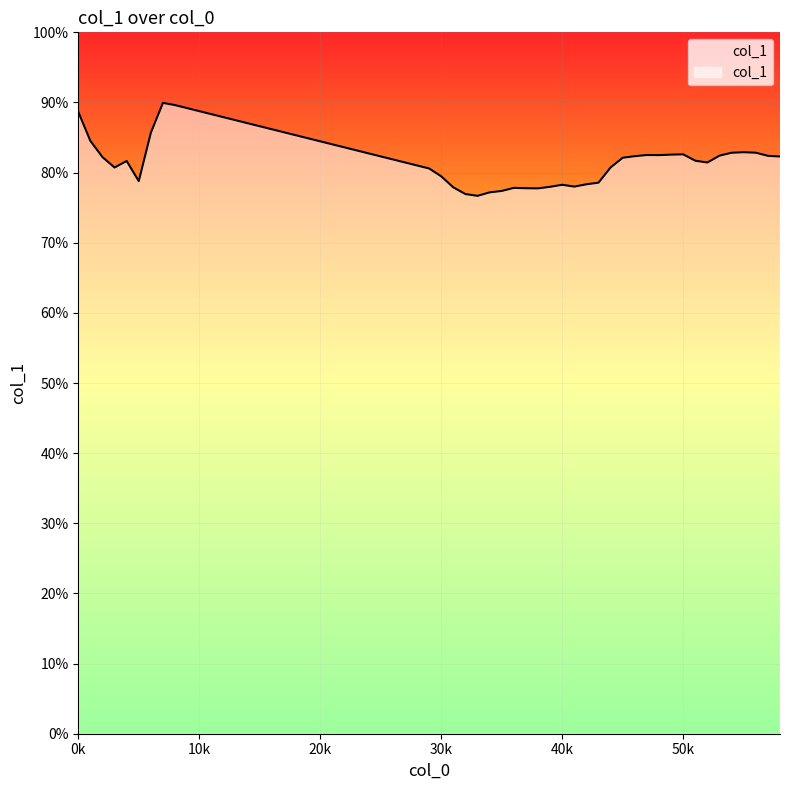

What is the smallest value displayed?

76.7